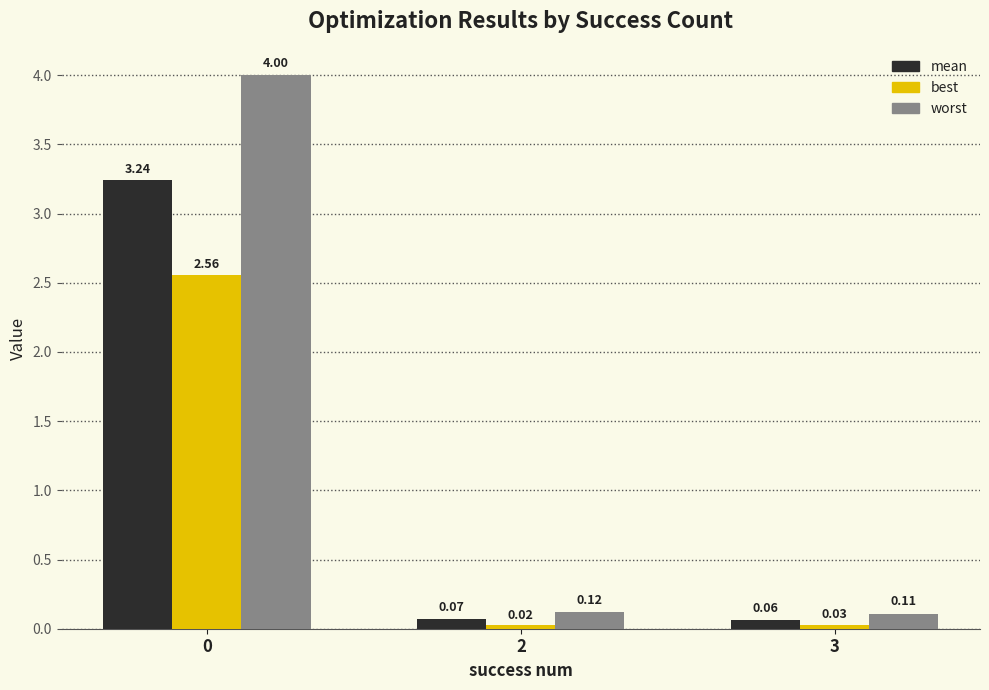

Rank the series by their maximum value, from highest to lowest.

worst, mean, best